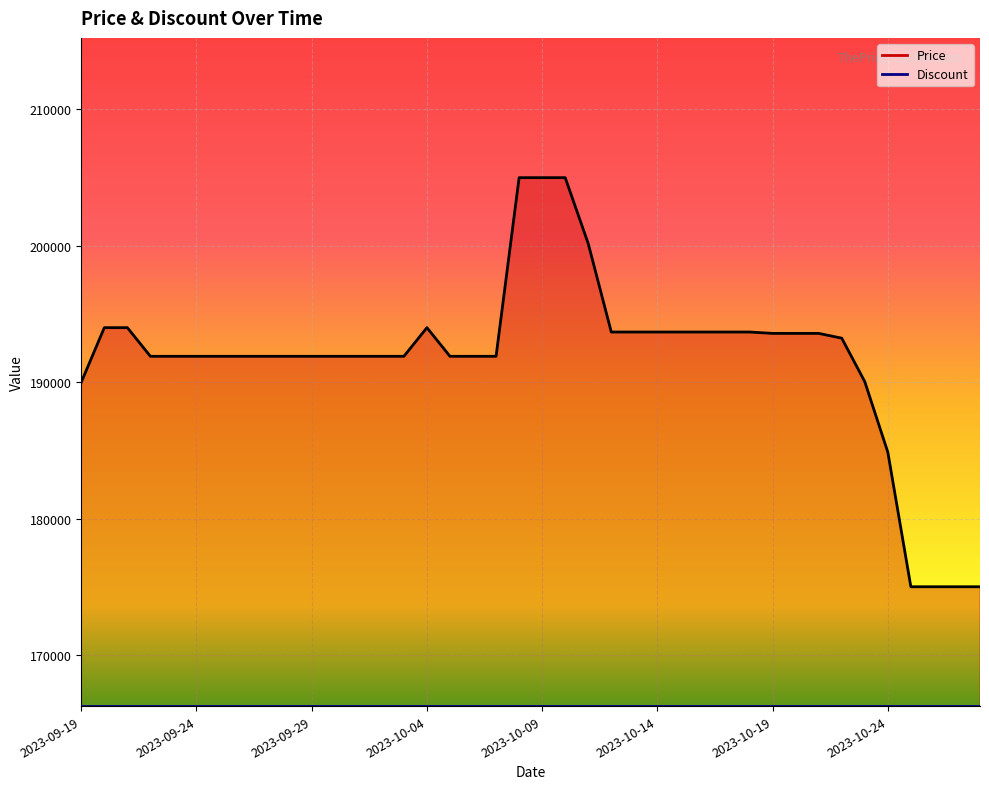

Count the number of categories in the chart.

40